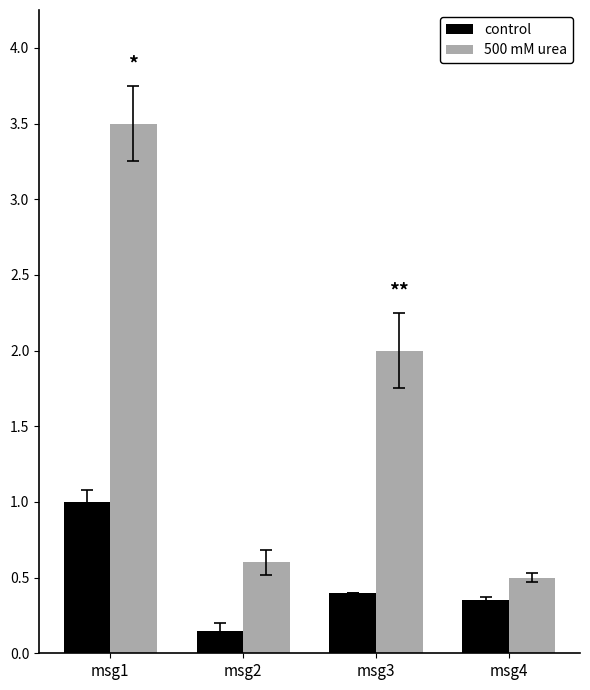

What is the greatest value displayed?

3.5